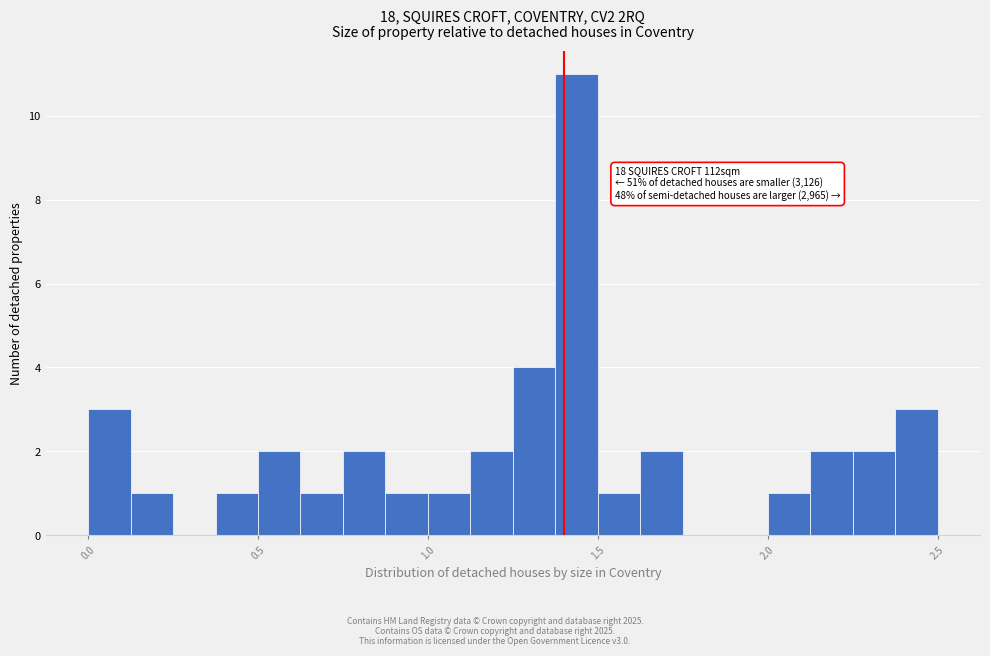

Read against the x-axis, roughly where is the centre of the tallest bar?

1.45